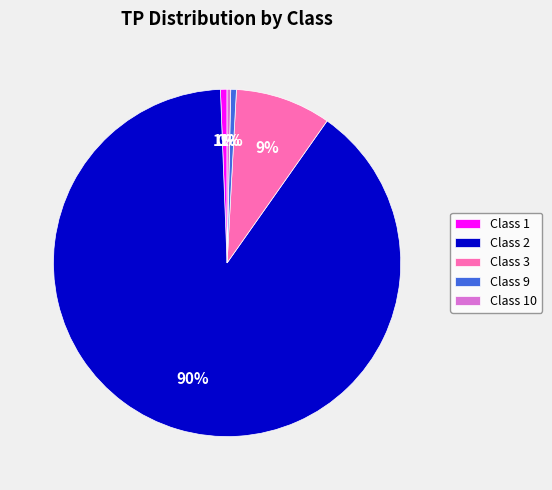

Which category has the biggest portion of the pie?

Class 2